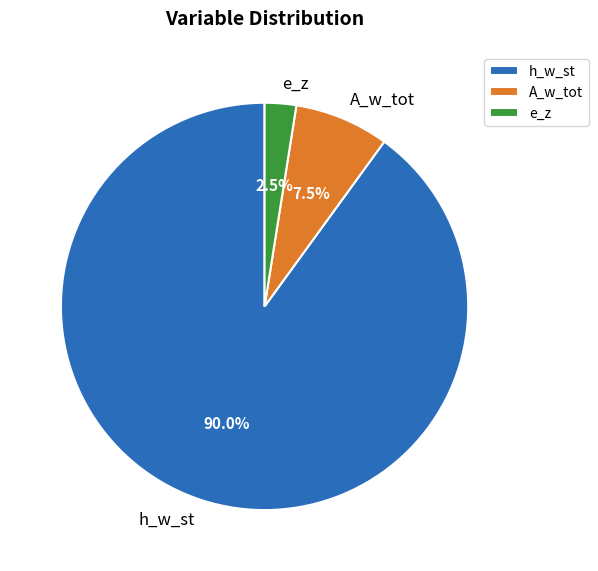

What is the smallest slice in the pie chart?

e_z